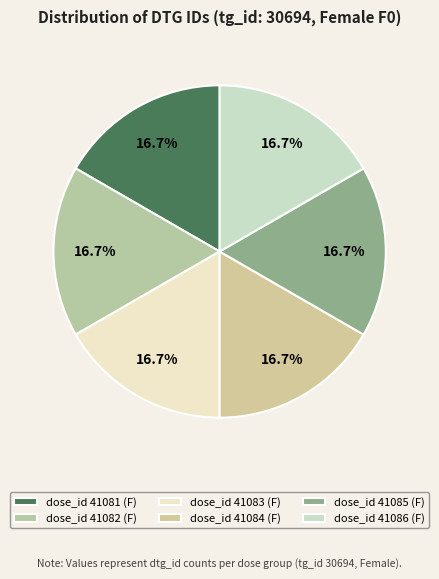

How many slices are in this pie chart?

6